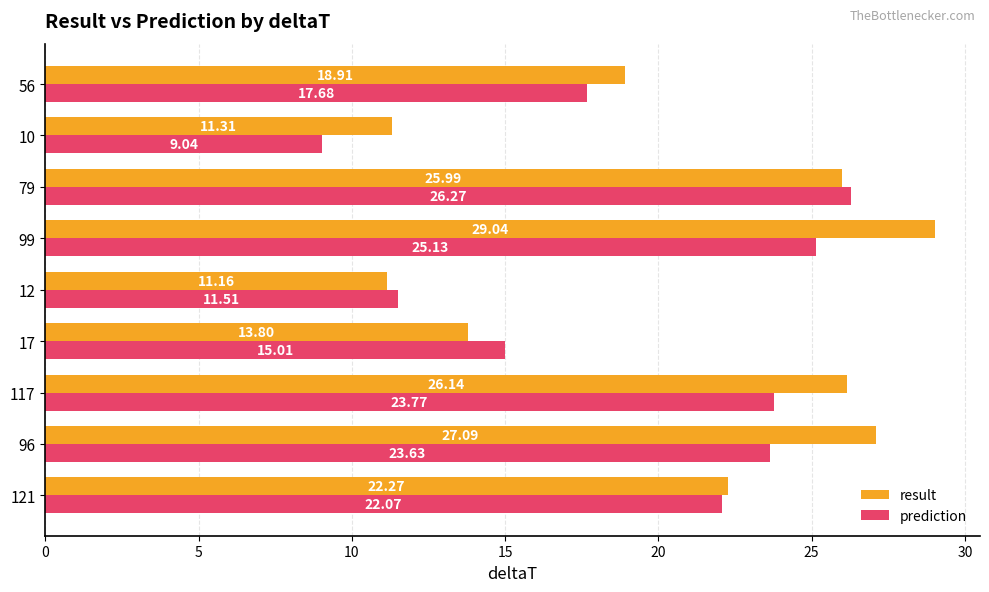

At how many categories does at least one series exceed 18?

6